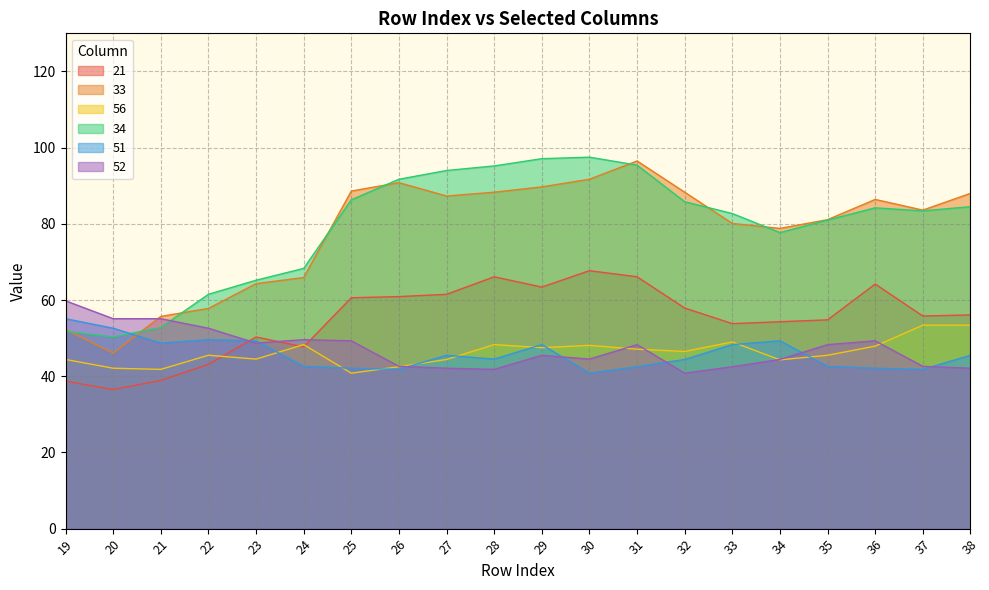

At which label does 33 reach its peak?

31